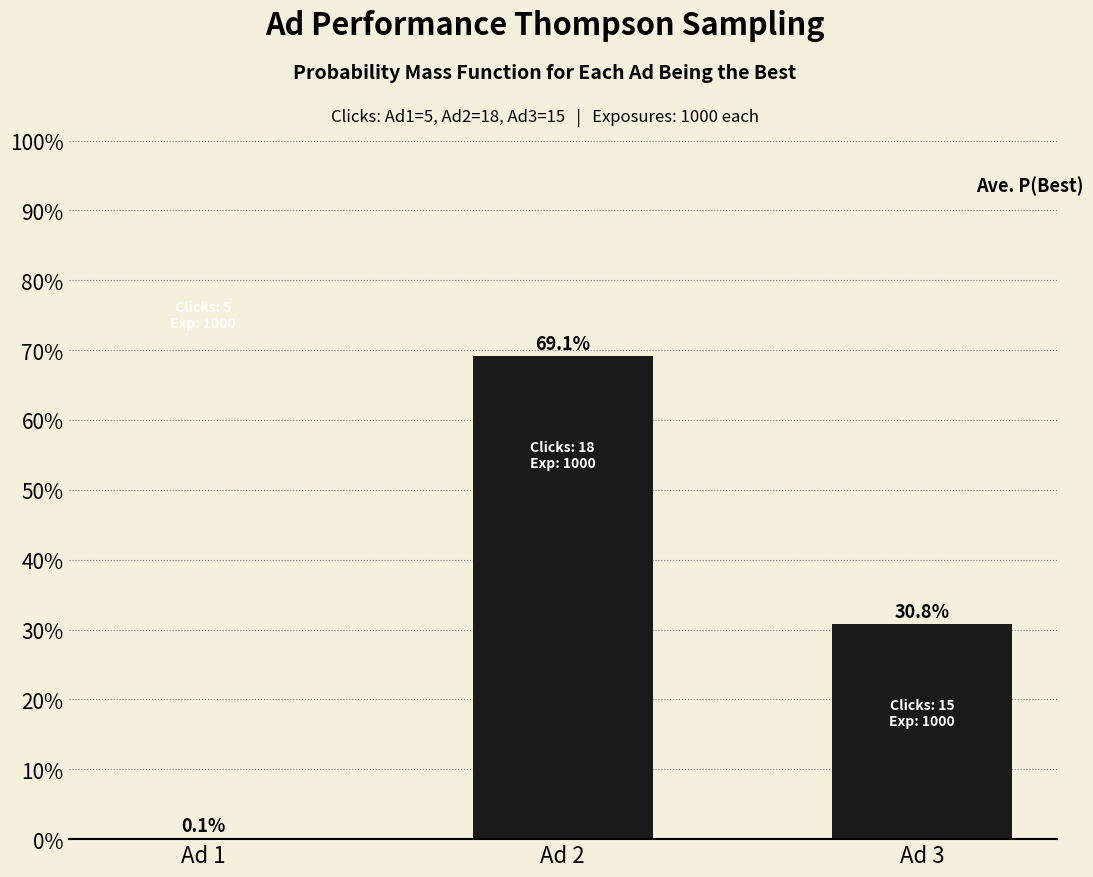

What is the change in value from Ad 1 to Ad 2?

+0.7